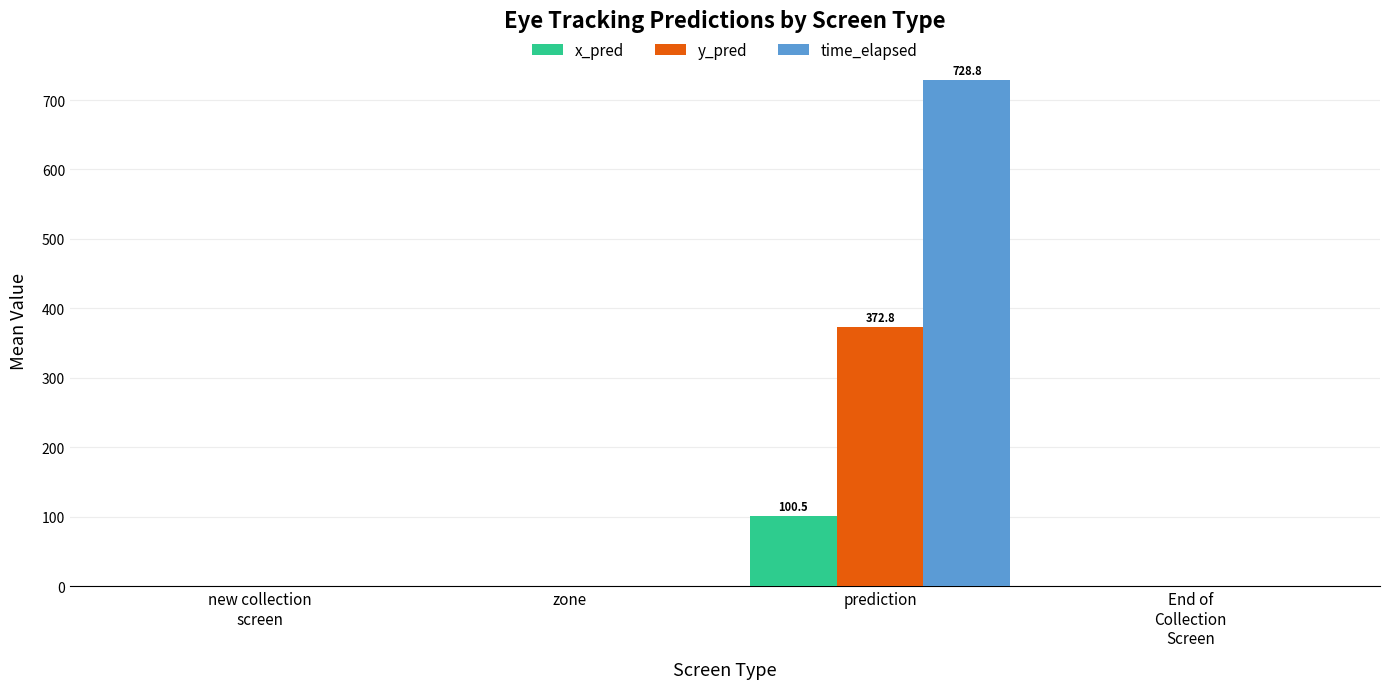

The value of y_pred at zone is 0.0. True or false?

True